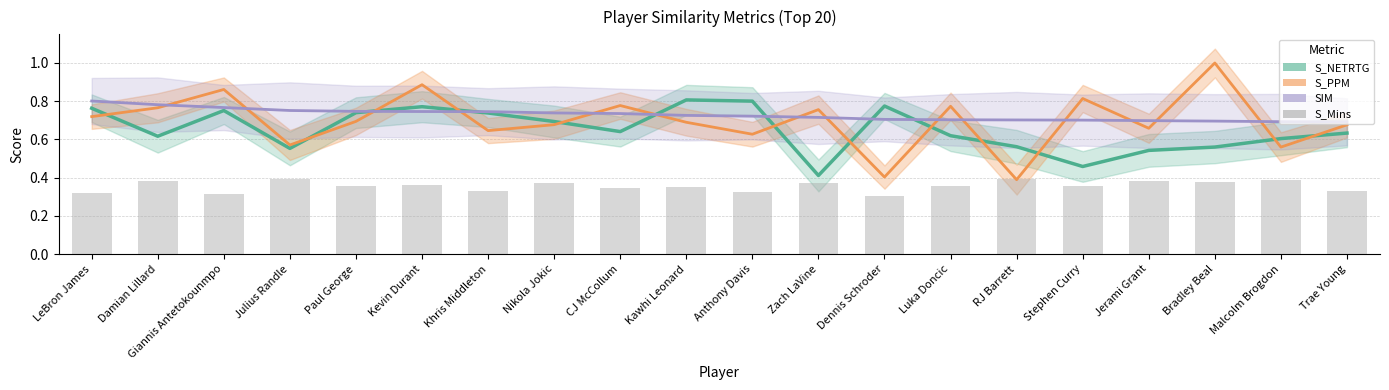

Is it true that the value at LeBron James is 0.5?

False